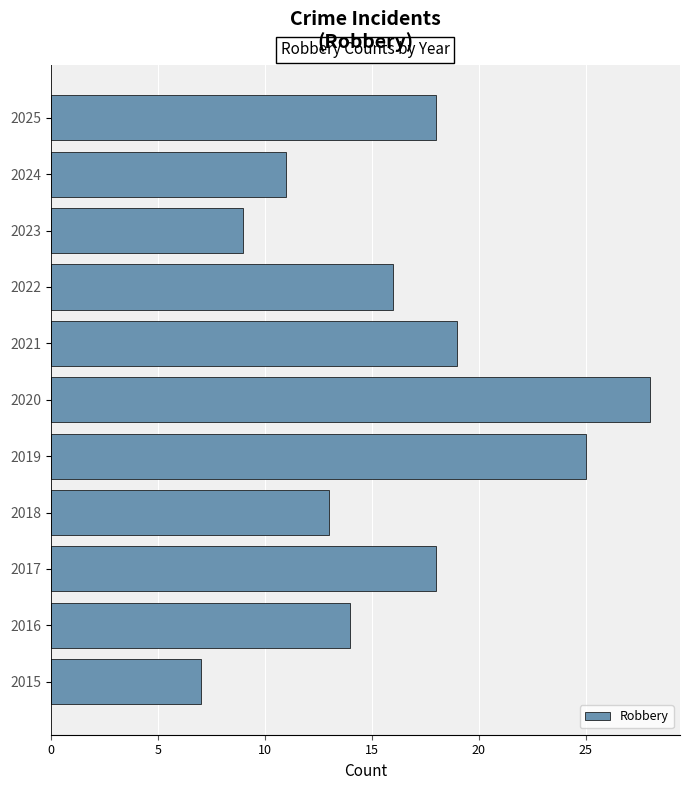

What is the average value?

16